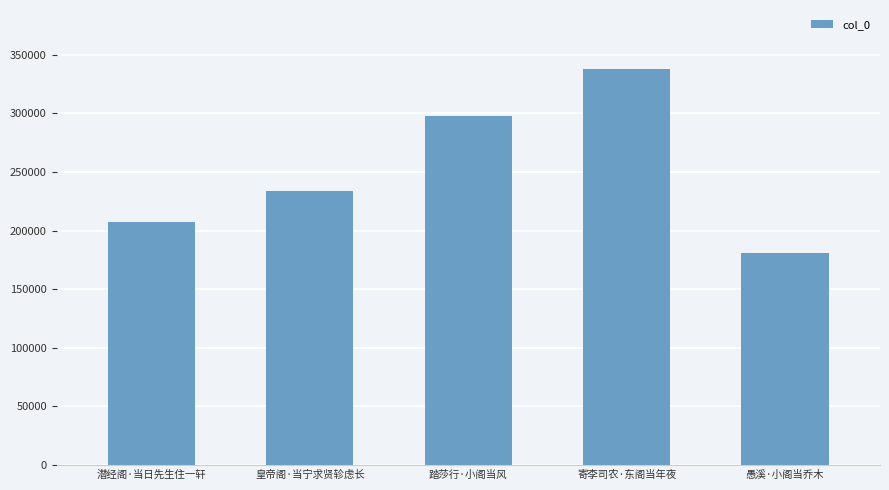

Reading right to left, list all the values displayed in this chart.

180647	337588	297730	234061	206945